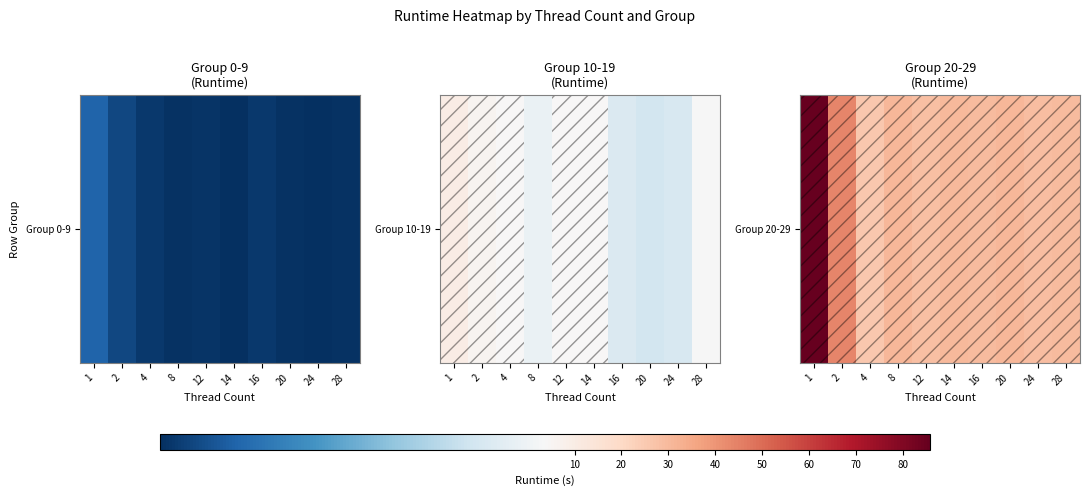

Where is the data nearest to the value 55?

2